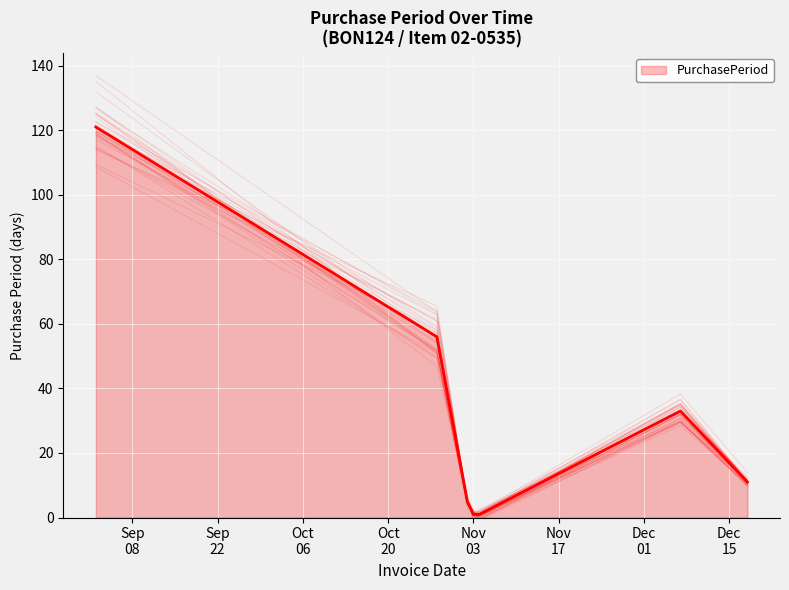

What is the difference between the second highest and second lowest values?

55